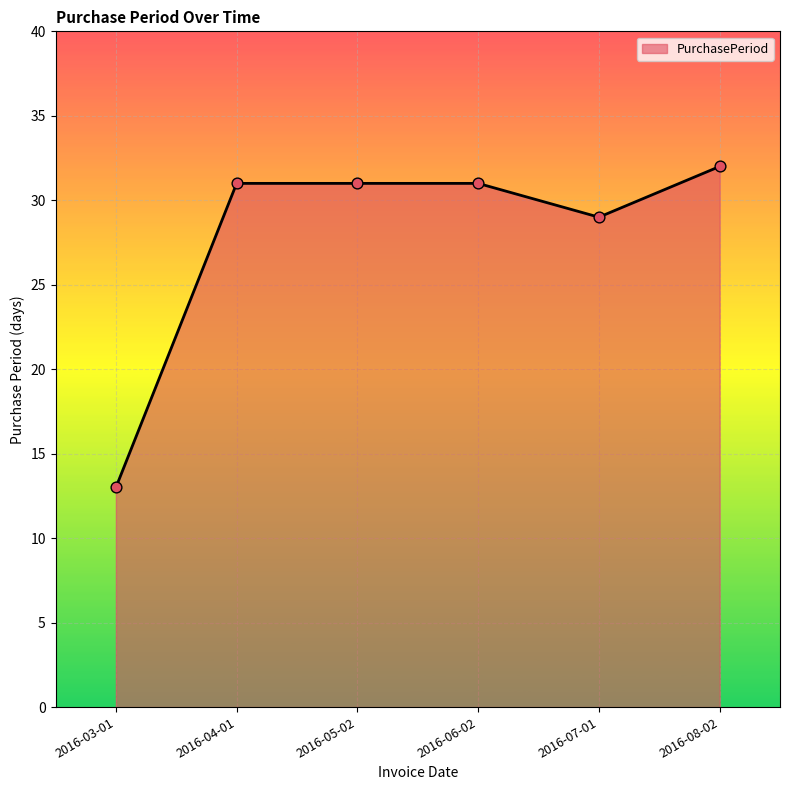

Approximately how many times larger is the value at 2016-08-02 compared to 2016-06-02?

1.0